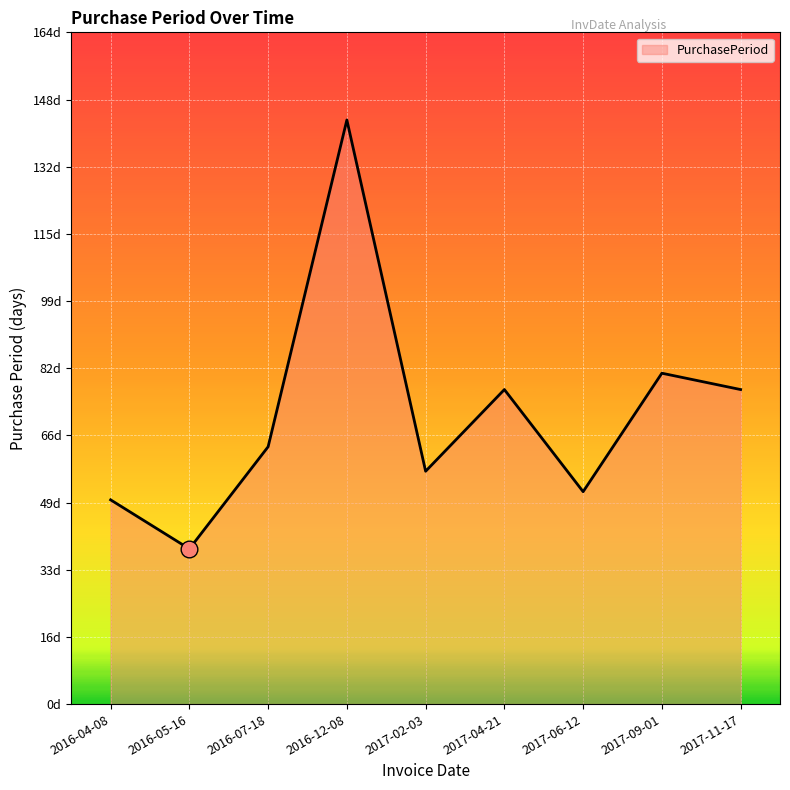

Does the chart have visible grid lines?

Yes